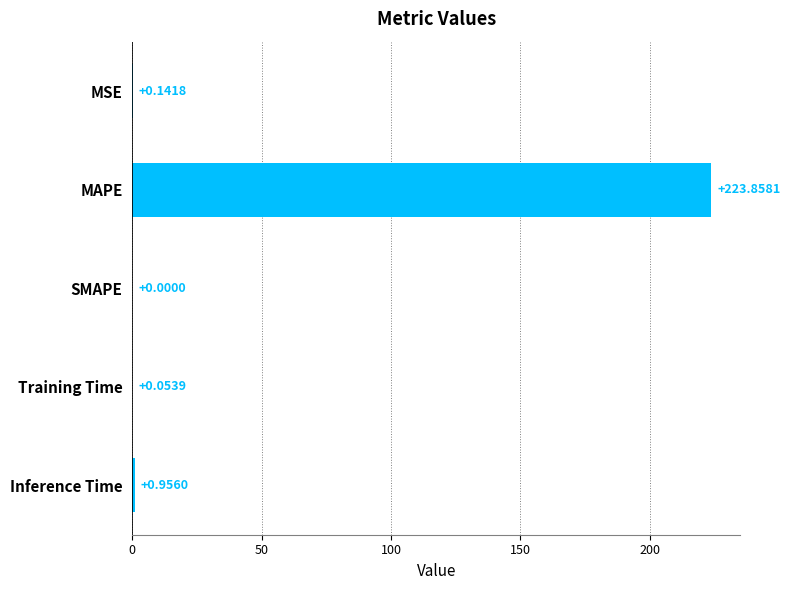

What is the sum of all values?

225.0